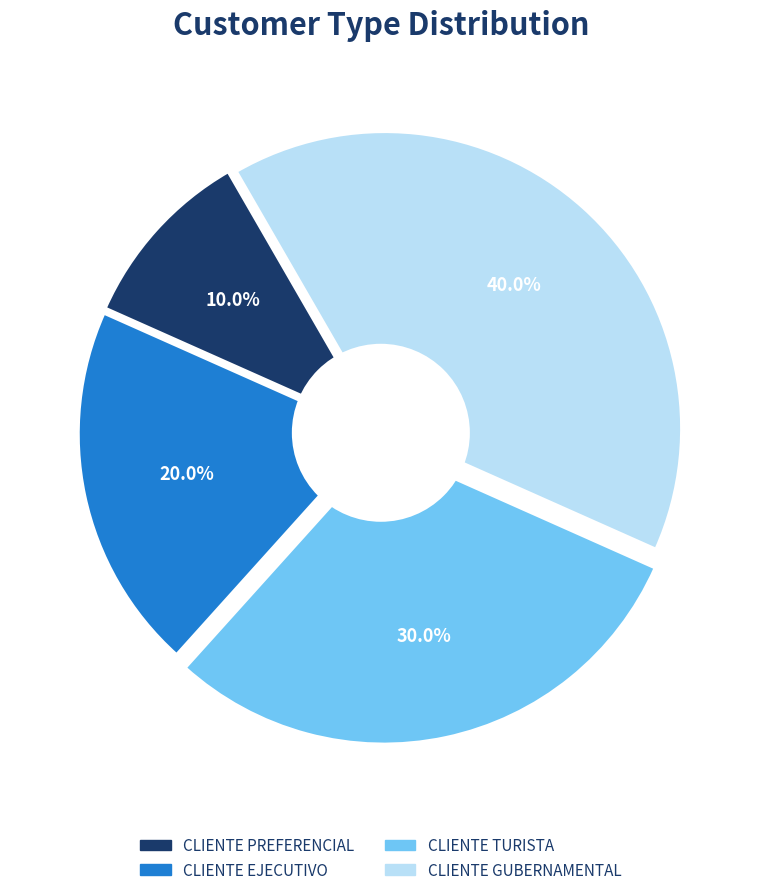

To the nearest percent, what percentage of the pie is CLIENTE TURISTA?

30%